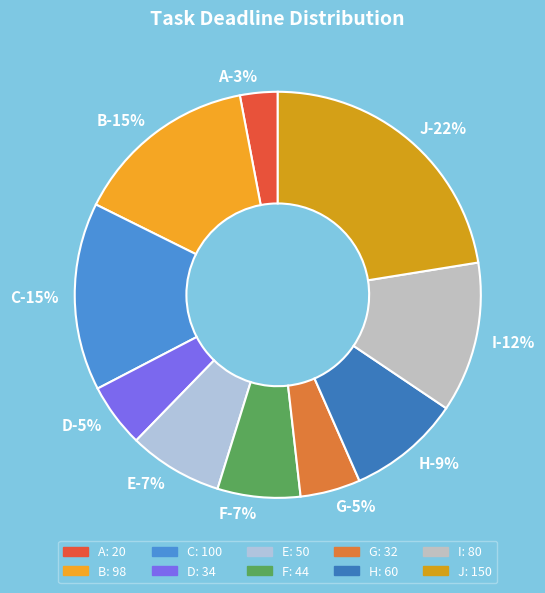

What is the smallest slice in the pie chart?

A